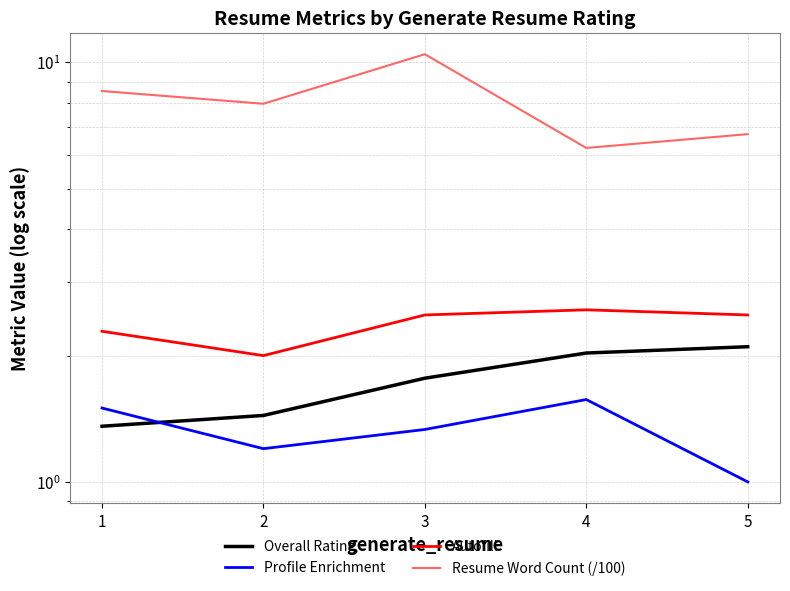

The value of Profile Enrichment at 5 is 0.5. True or false?

False